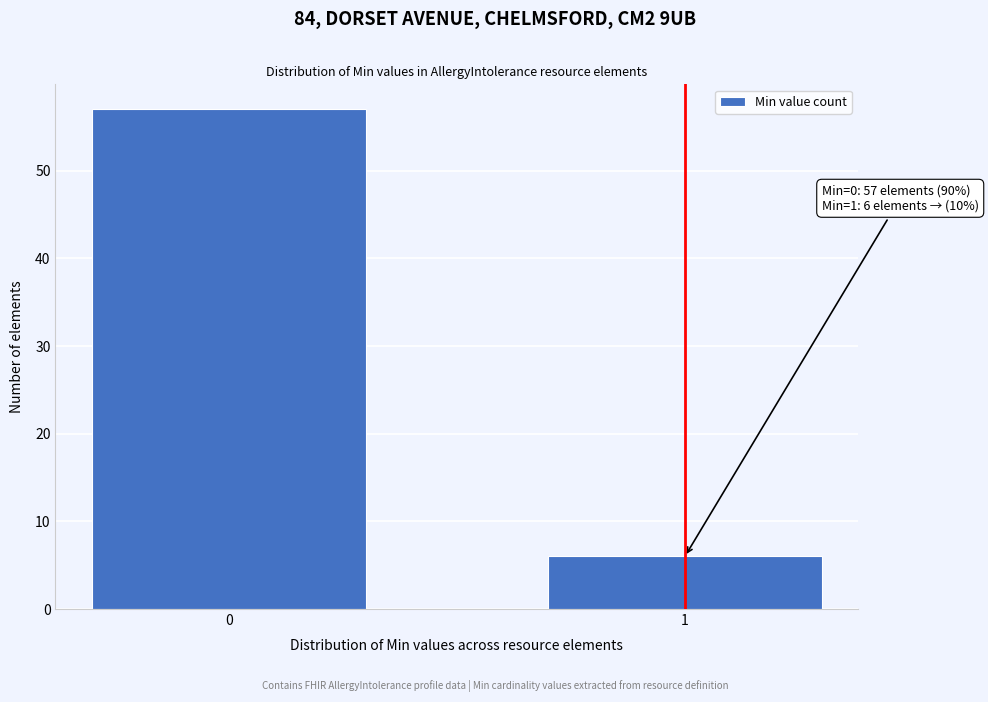

Reading left to right, list all the values displayed in this chart.

0=57	1=6